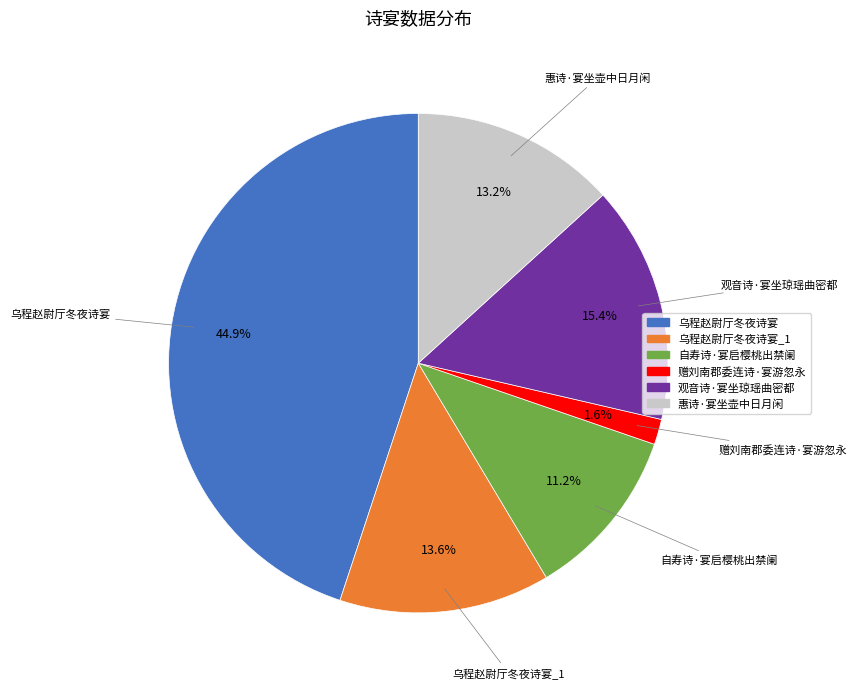

Does any single category account for the majority?

No